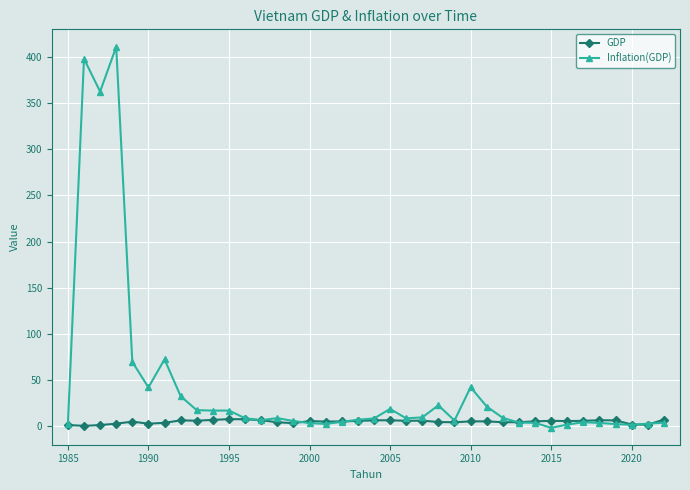

What is the sum of all Inflation(GDP) values?

1663.4